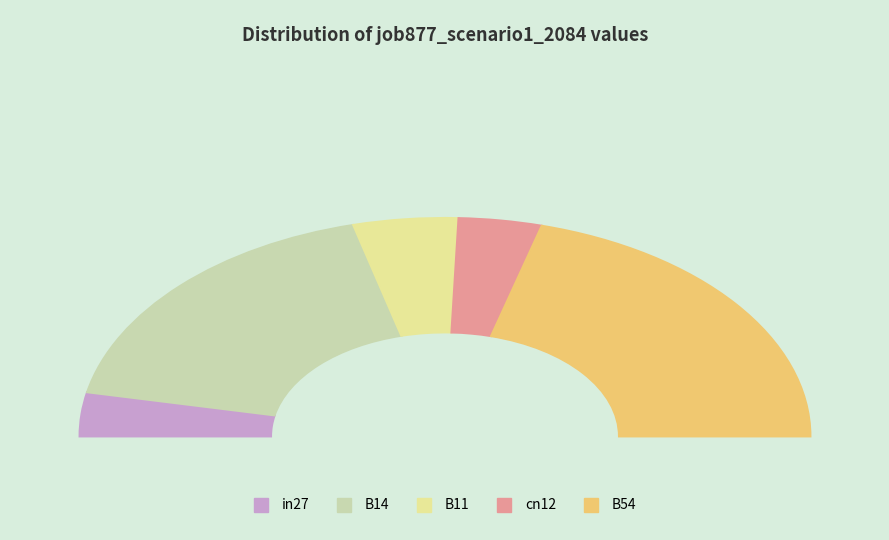

What portion of the pie excludes B14?

64.6%